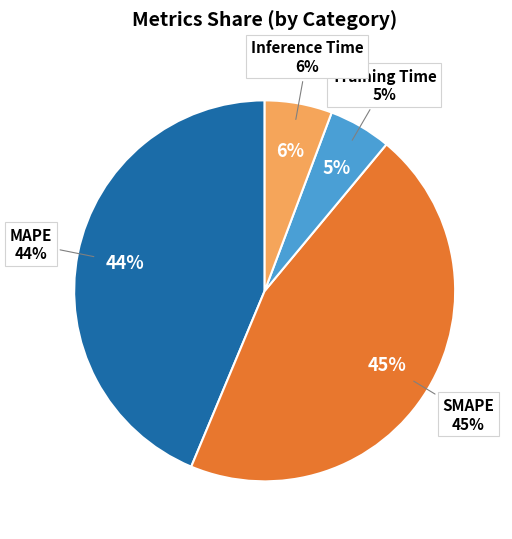

Is it true that MAPE is 44% of the pie?

True